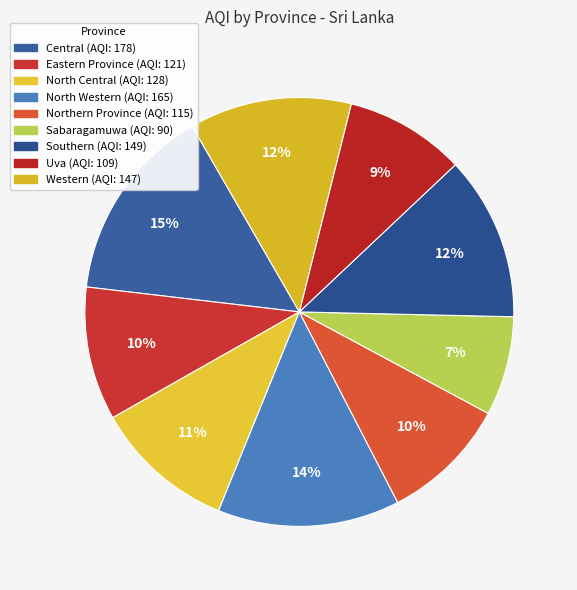

How many segments does this pie chart have?

9